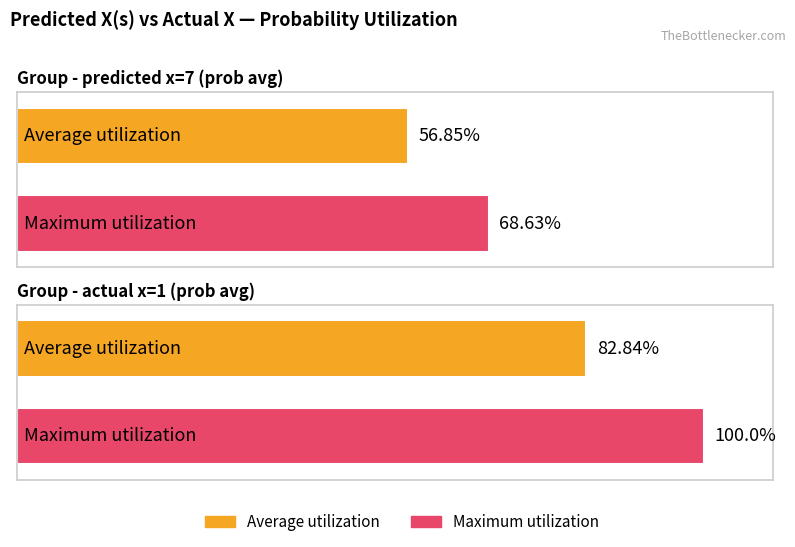

How many series are shown in this chart?

2